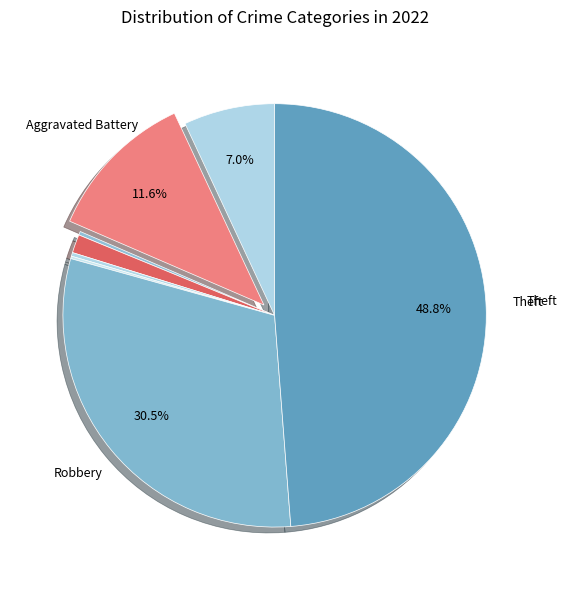

To the nearest percent, what is the average slice percentage?

12%